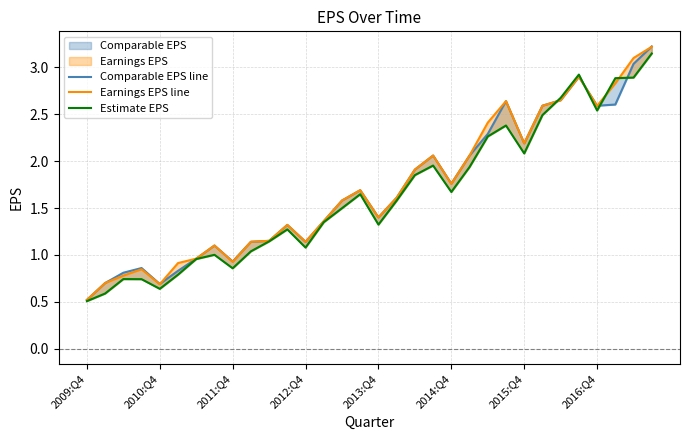

What is the minimum value shown in the chart?

0.5